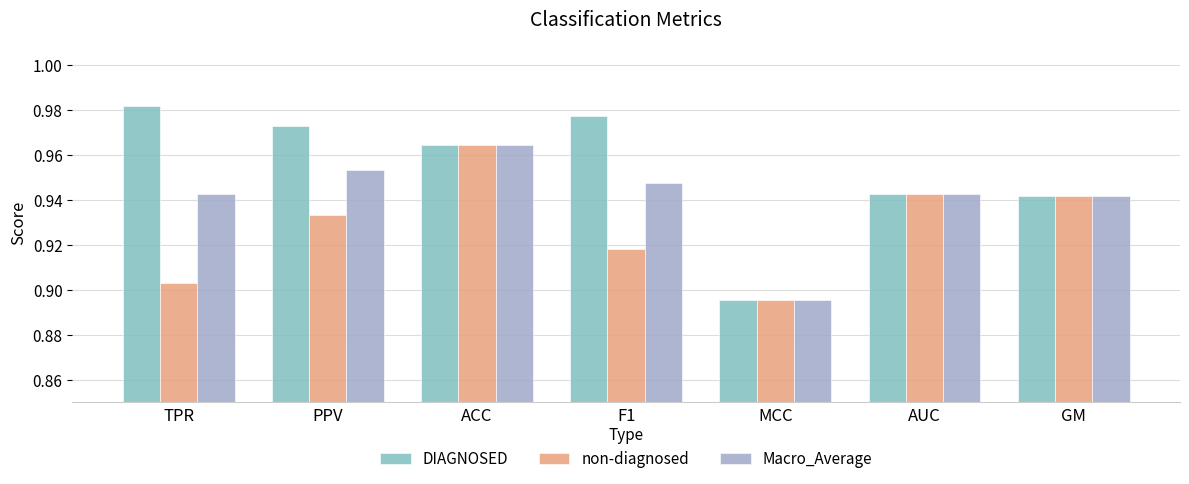

How many categories are shown in the chart?

7